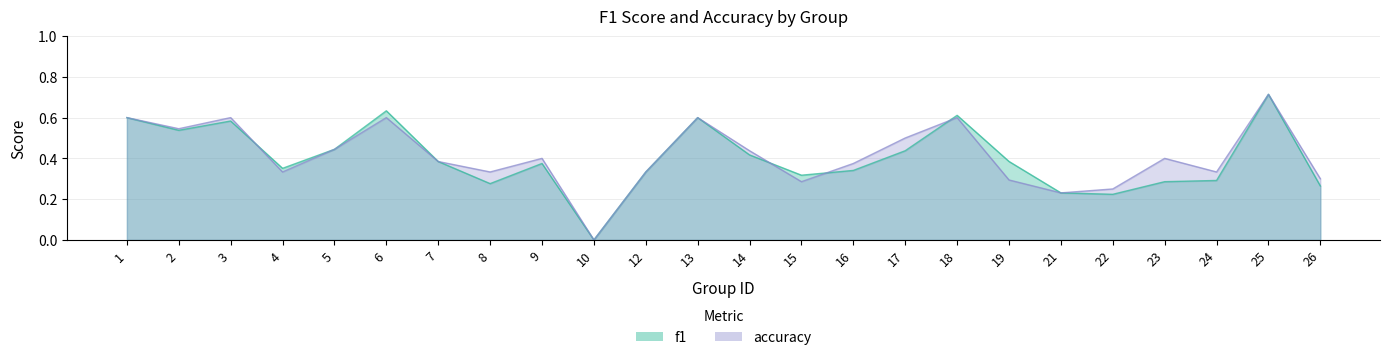

Which category has the highest value in the accuracy series?

25